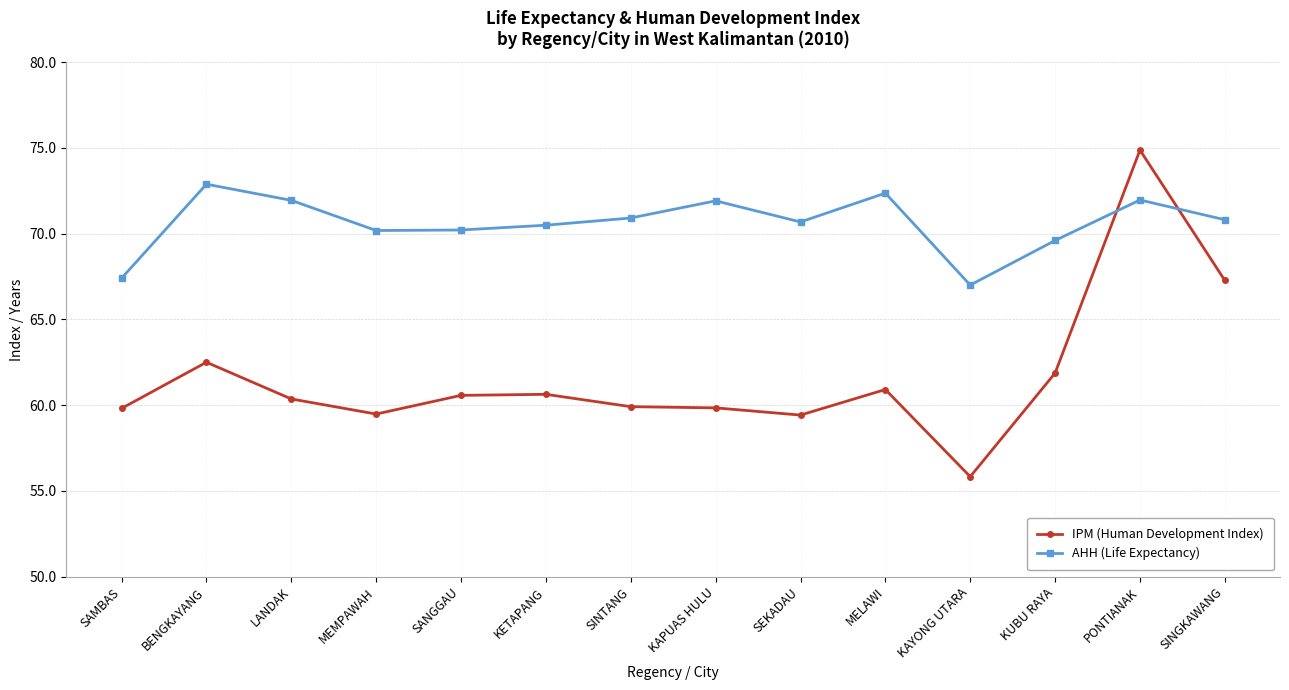

List the series in order of their peak value, highest first.

IPM (Human Development Index), AHH (Life Expectancy)